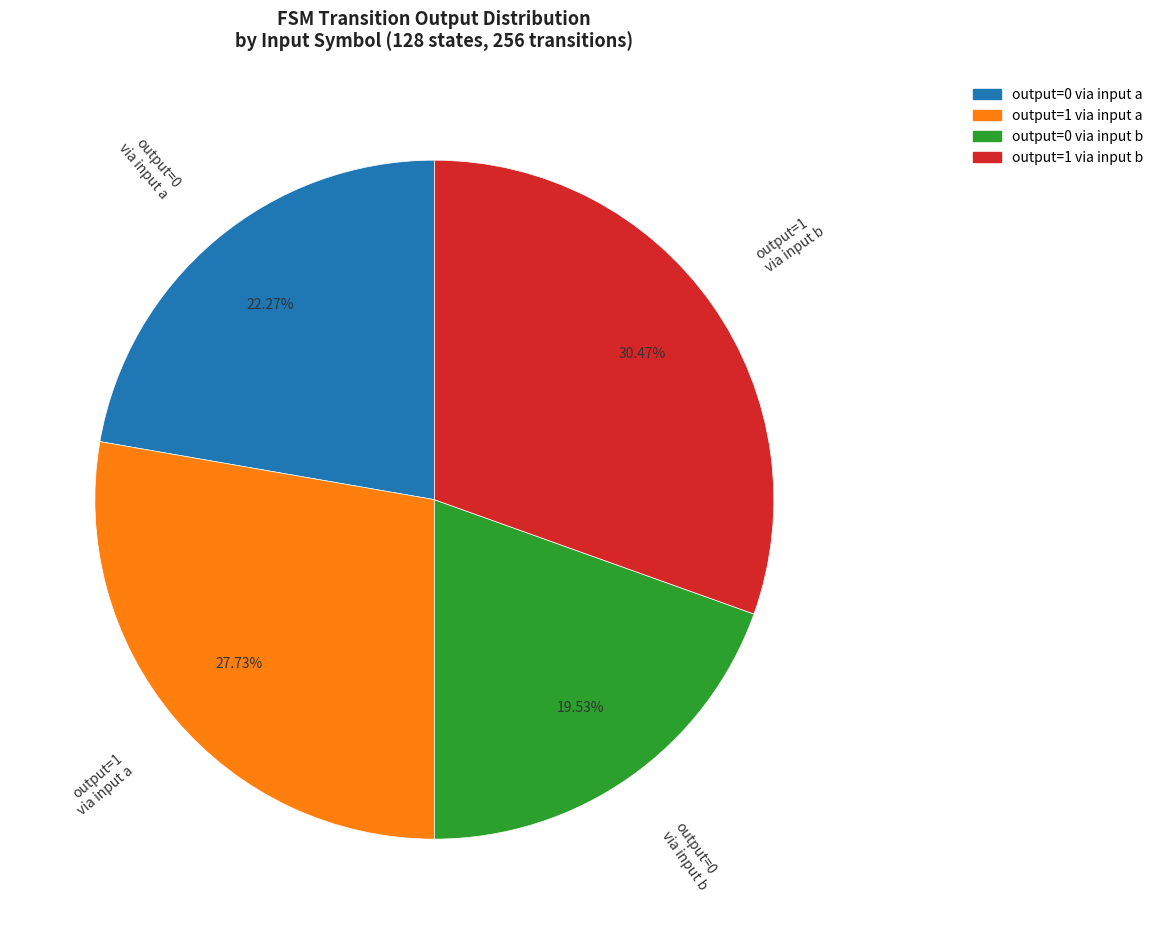

Rank the categories by value from lowest to highest.

output=0 via input b, output=0 via input a, output=1 via input a, output=1 via input b